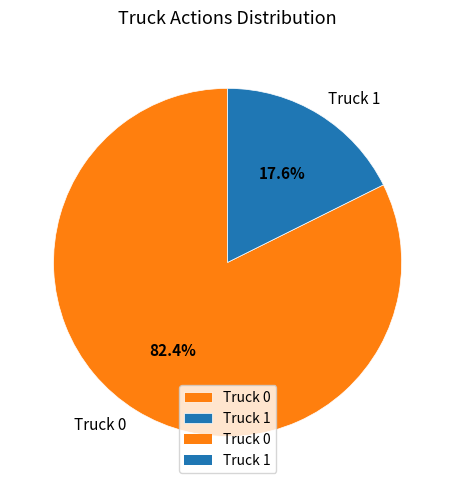

Rank the categories by value from highest to lowest.

Truck 0, Truck 1